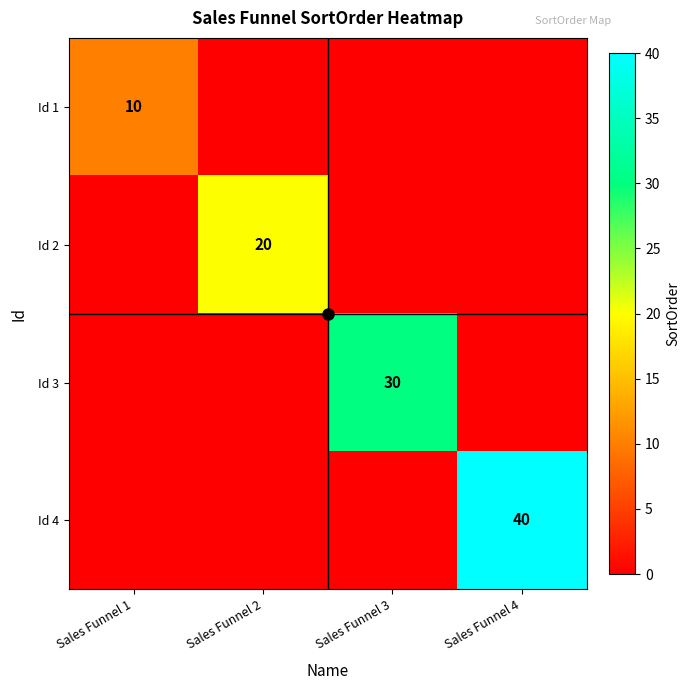

How many positive values does the Id 1 series have?

1